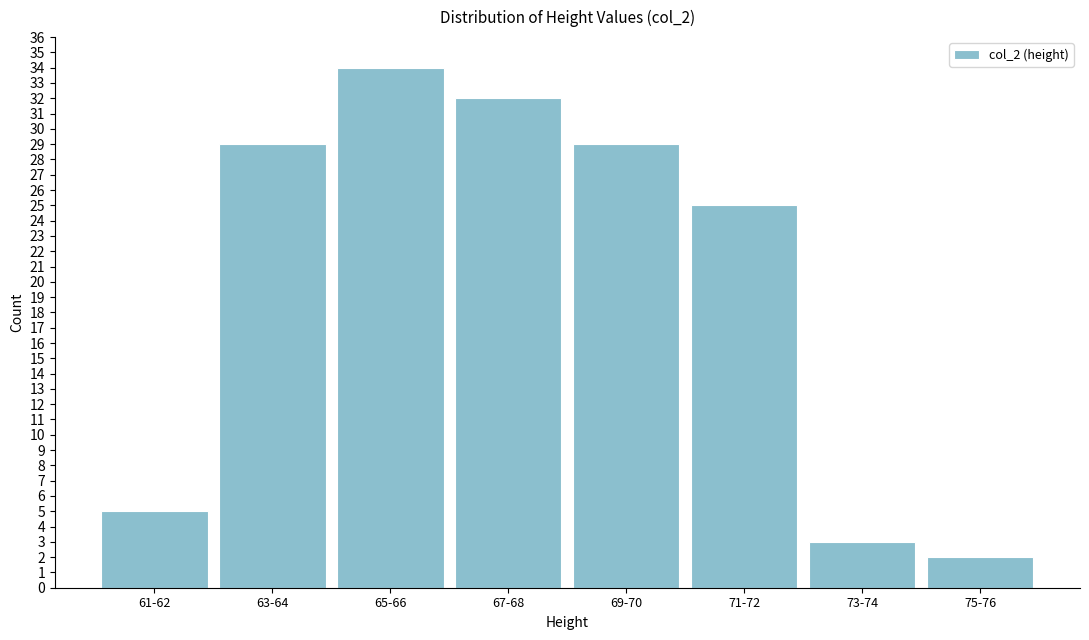

Reading right to left, list all the values displayed in this chart.

2	3	25	29	32	34	29	5